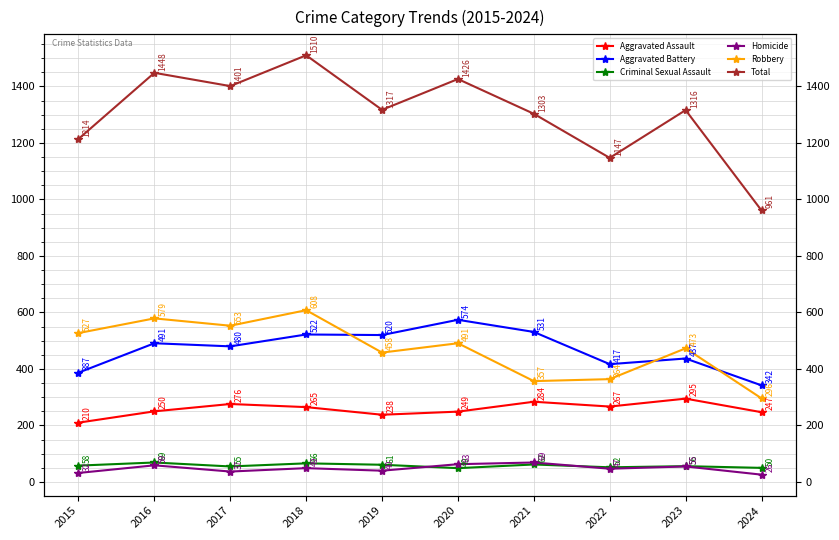

Reading left to right, what are all the values shown in this chart?

Aggravated Assault: 210	250	276	265	238	249	284	267	295	247
Aggravated Battery: 387	491	480	522	520	574	531	417	437	342
Criminal Sexual Assault: 58	69	55	66	61	49	62	52	56	50
Homicide: 32	59	37	49	40	63	69	47	55	26
Robbery: 527	579	553	608	458	491	357	364	473	296
Total: 1214	1448	1401	1510	1317	1426	1303	1147	1316	961